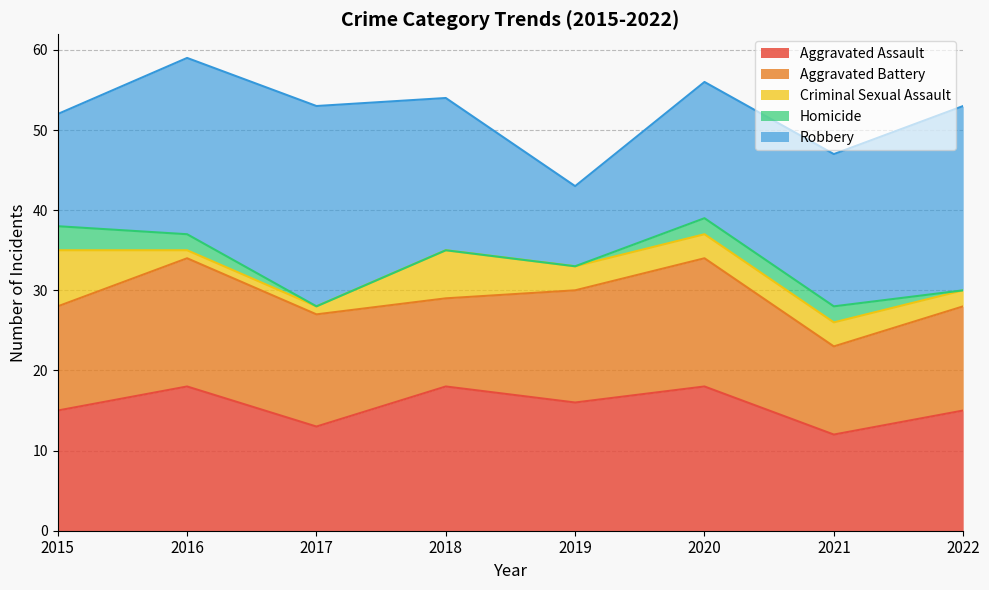

The Aggravated Battery series shows 14 at 2019. True or false?

True